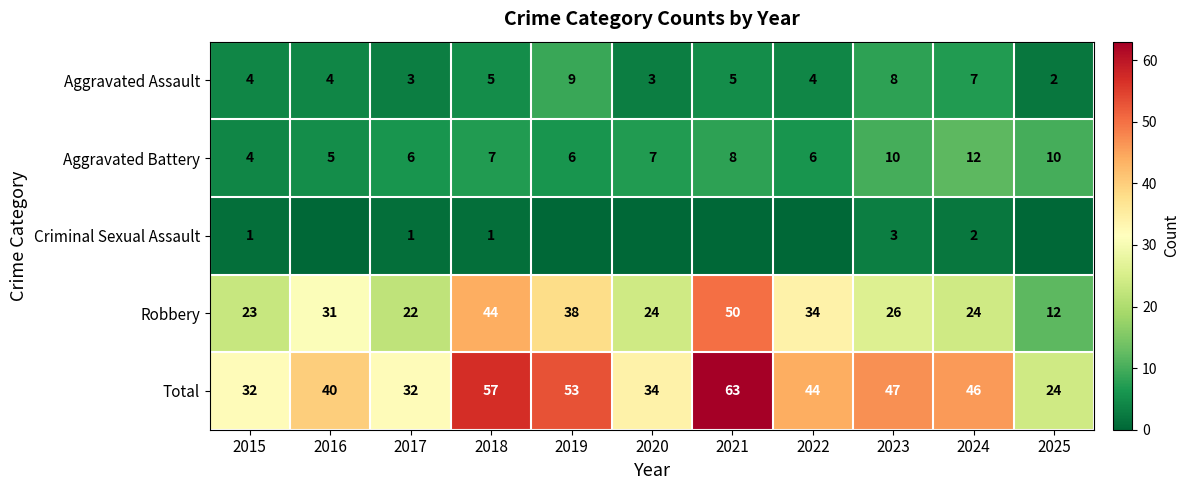

What is the difference between the second highest and second lowest values in the Aggravated Assault series?

5